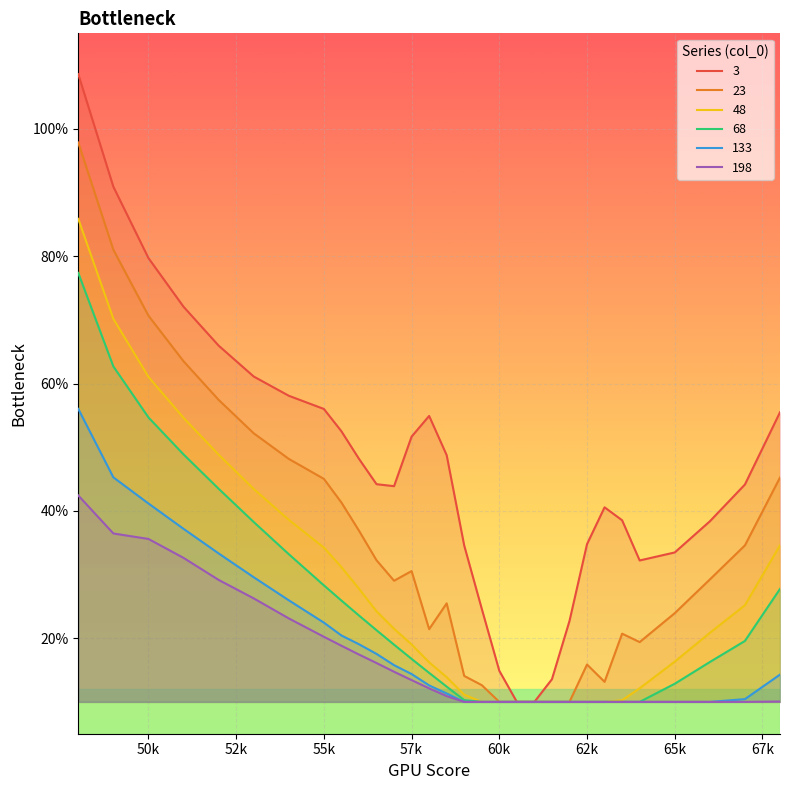

Reading left to right, transcribe all the data shown in this chart.

3: 1.1	0.9	0.8	0.7	0.7	0.6	0.6	0.6	0.5	0.5	0.4	0.4	0.5	0.5	0.5	0.3	0.2	0.1	0.1	0.1	0.1	0.2	0.3	0.4	0.4	0.3	0.3	0.4	0.4	0.6
23: 1.0	0.8	0.7	0.6	0.6	0.5	0.5	0.5	0.4	0.4	0.3	0.3	0.3	0.2	0.3	0.1	0.1	0.1	0.1	0.1	0.1	0.1	0.2	0.1	0.2	0.2	0.2	0.3	0.3	0.5
48: 0.9	0.7	0.6	0.5	0.5	0.4	0.4	0.3	0.3	0.3	0.2	0.2	0.2	0.2	0.1	0.1	0.1	0.1	0.1	0.1	0.1	0.1	0.1	0.1	0.1	0.1	0.2	0.2	0.3	0.3
68: 0.8	0.6	0.5	0.5	0.4	0.4	0.3	0.3	0.3	0.2	0.2	0.2	0.2	0.1	0.1	0.1	0.1	0.1	0.1	0.1	0.1	0.1	0.1	0.1	0.1	0.1	0.1	0.2	0.2	0.3
133: 0.6	0.5	0.4	0.4	0.3	0.3	0.3	0.2	0.2	0.2	0.2	0.2	0.1	0.1	0.1	0.1	0.1	0.1	0.1	0.1	0.1	0.1	0.1	0.1	0.1	0.1	0.1	0.1	0.1	0.1
198: 0.4	0.4	0.4	0.3	0.3	0.3	0.2	0.2	0.2	0.2	0.2	0.1	0.1	0.1	0.1	0.1	0.1	0.1	0.1	0.1	0.1	0.1	0.1	0.1	0.1	0.1	0.1	0.1	0.1	0.1